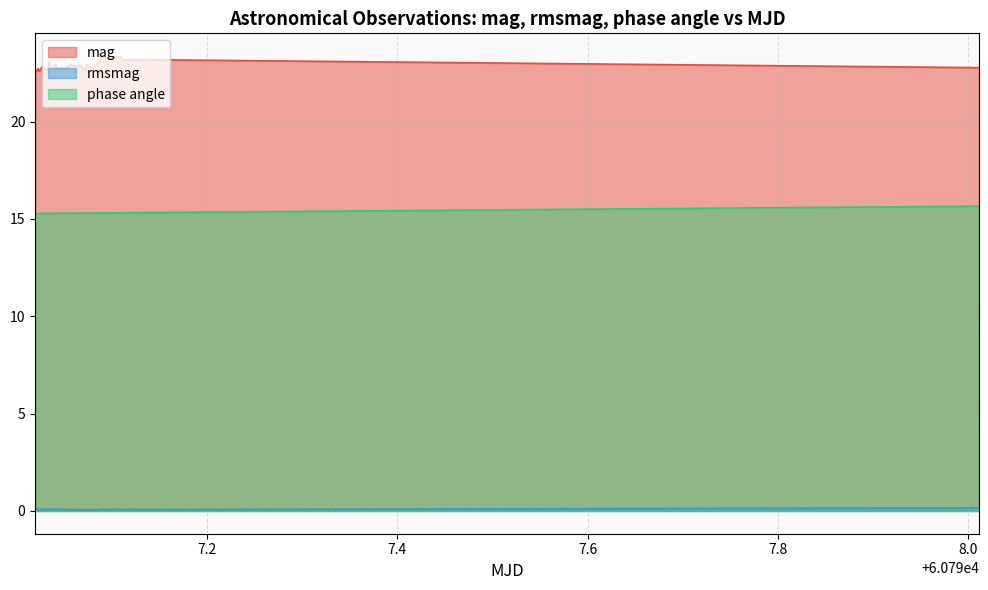

What is the average value of the rmsmag series?

0.1